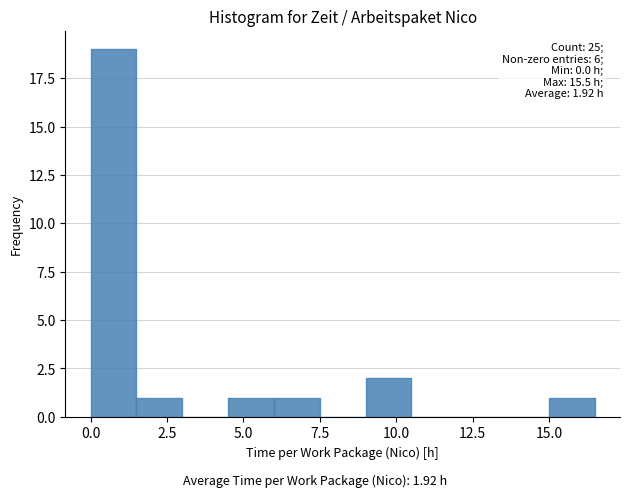

Read against the x-axis, roughly where is the centre of the tallest bar?

1.0